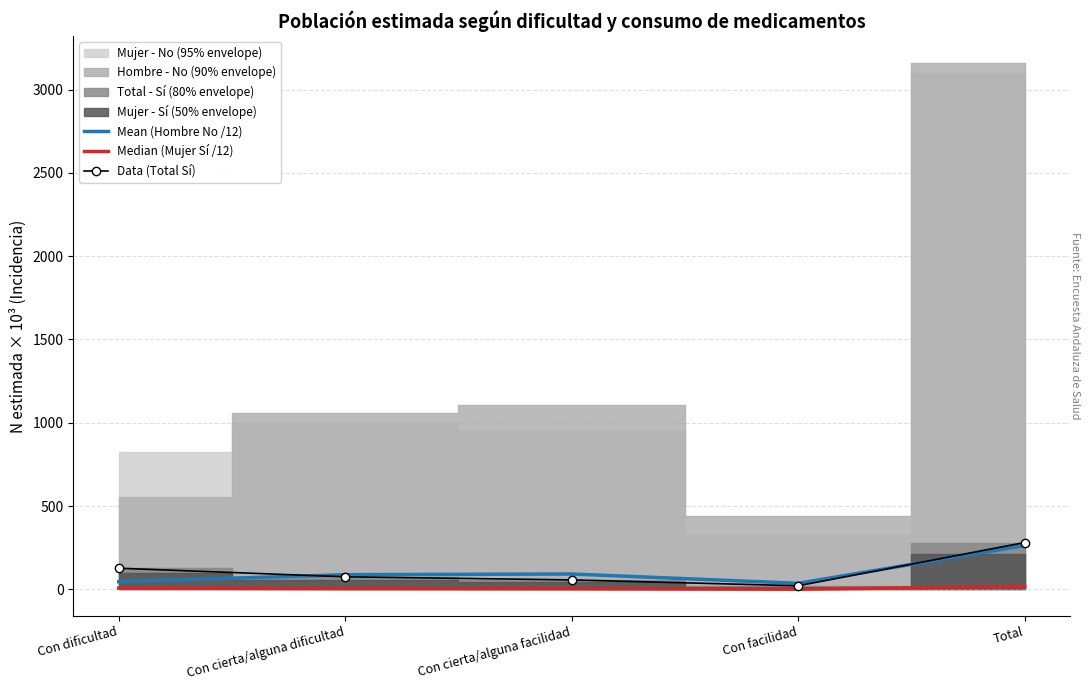

Which category has the highest value across all series?

Total